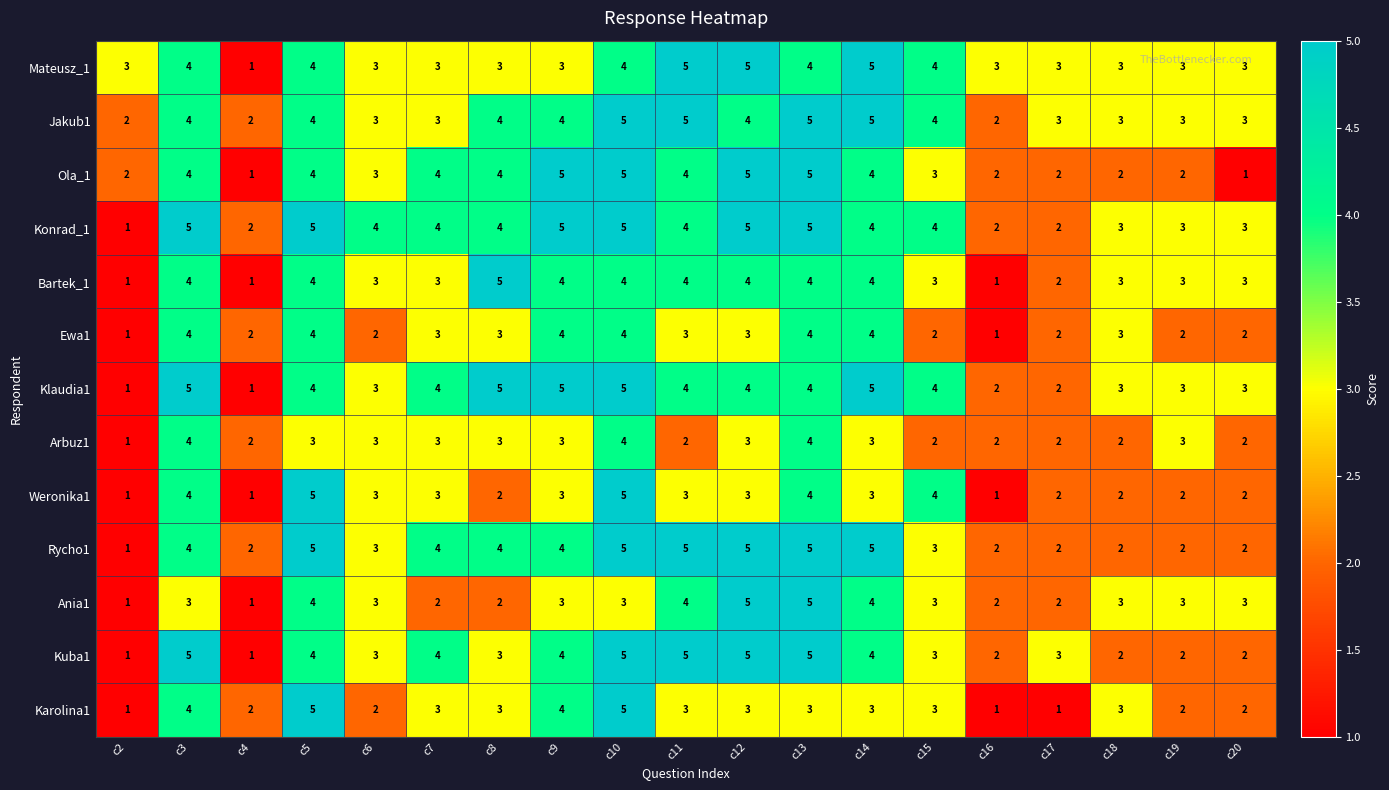

What is the total value across all series at c11?

51